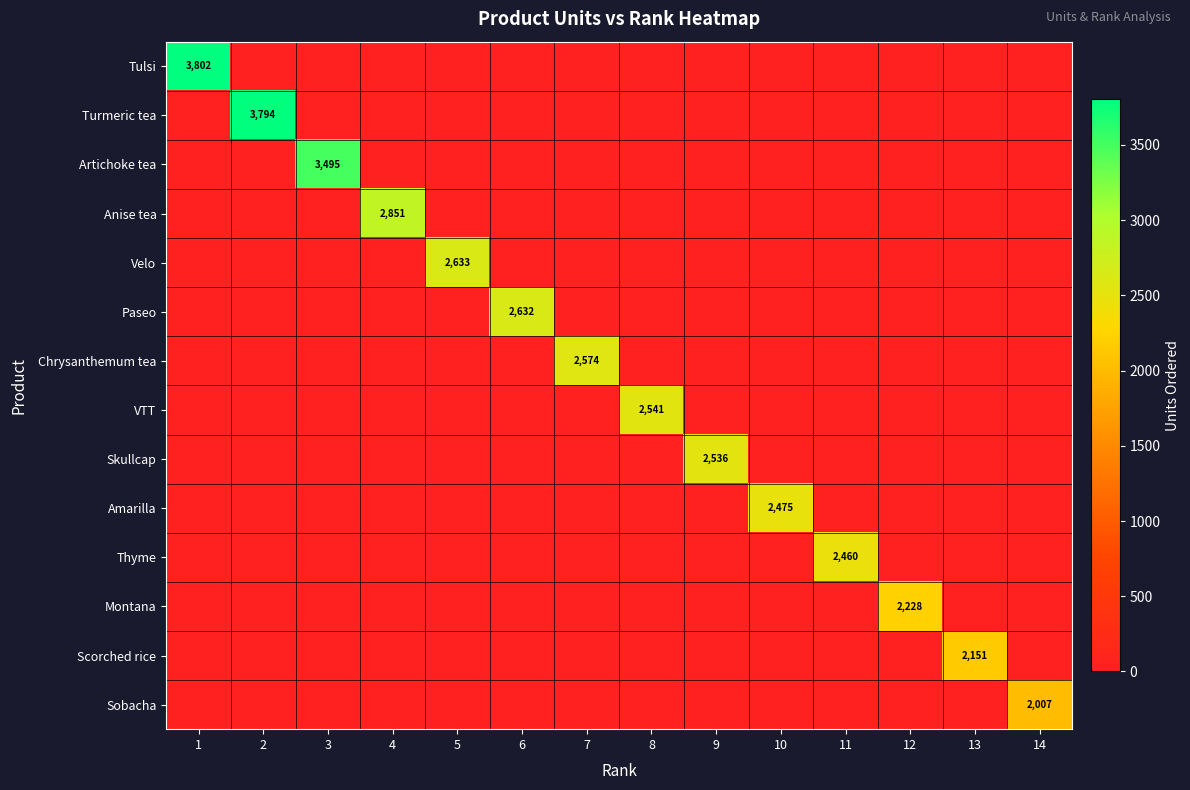

What is the total value across all series at 12?

2227.5